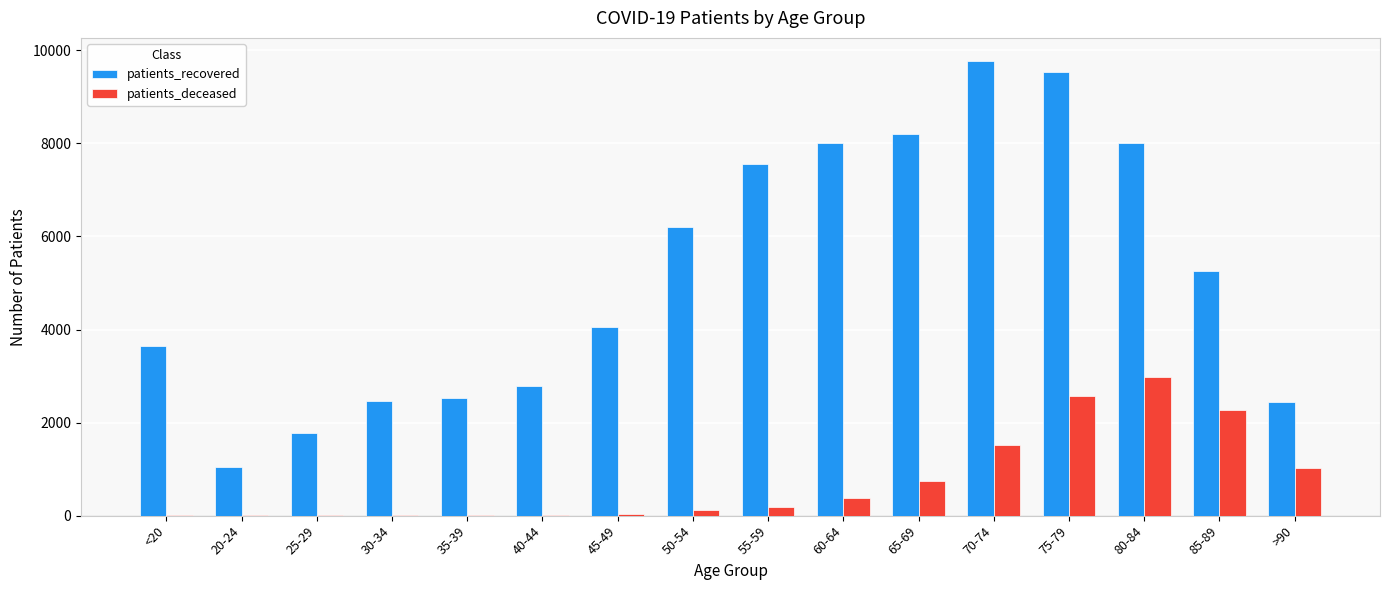

At which label is patients_deceased closest to 1488?

70-74